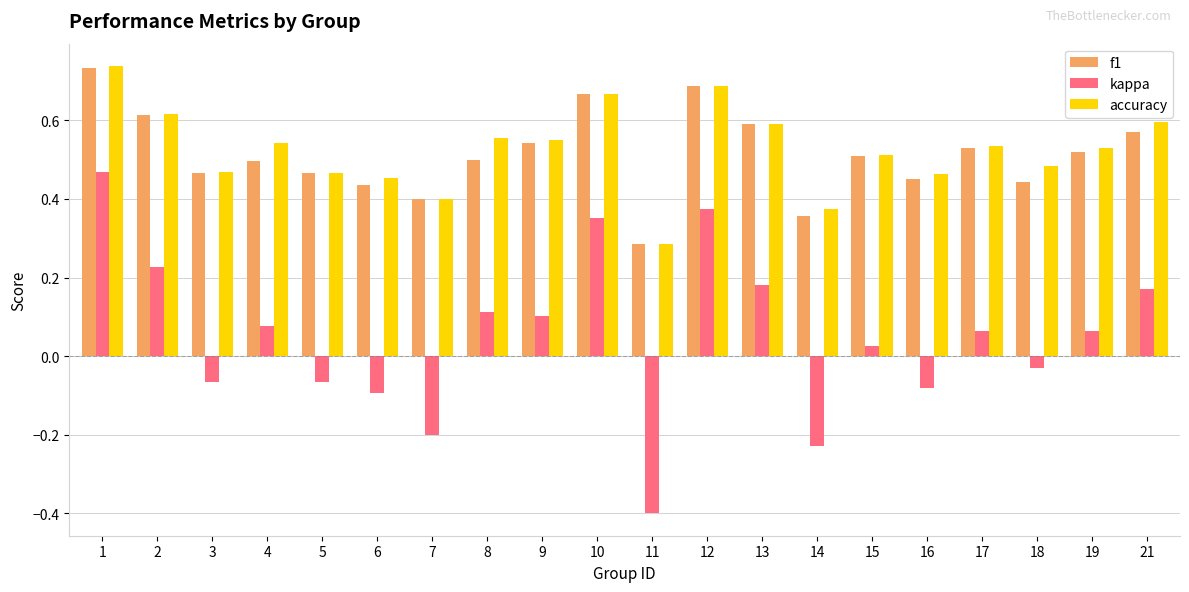

Where does the kappa series first go above 0?

1